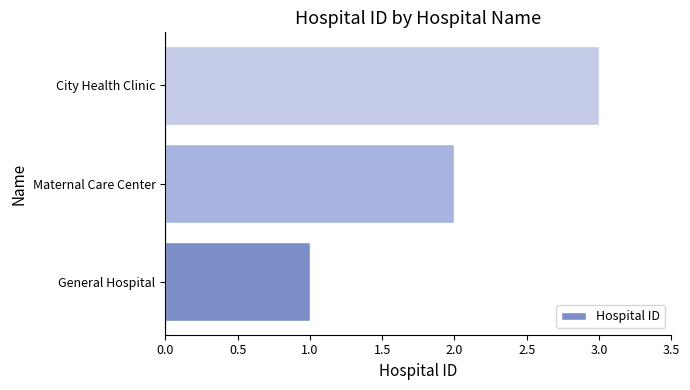

True or false: the data shows 1 at General Hospital.

True